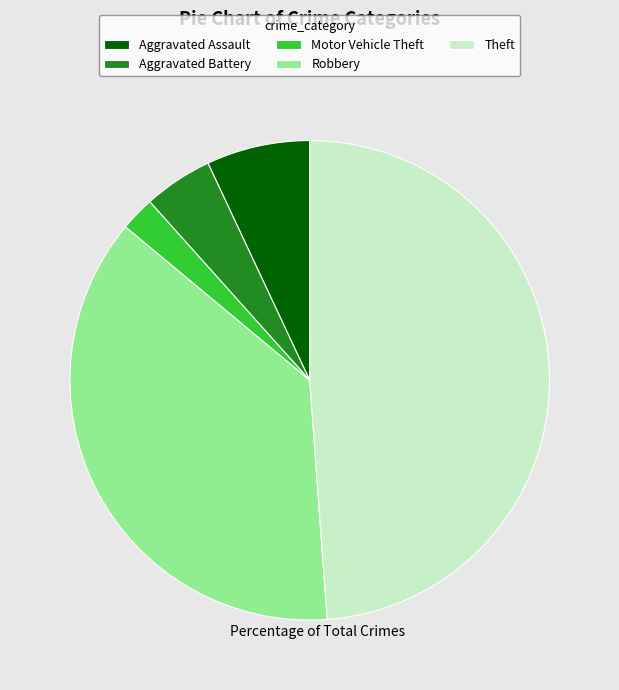

Approximately how many times larger is the value at Theft compared to Aggravated Assault?

7.0